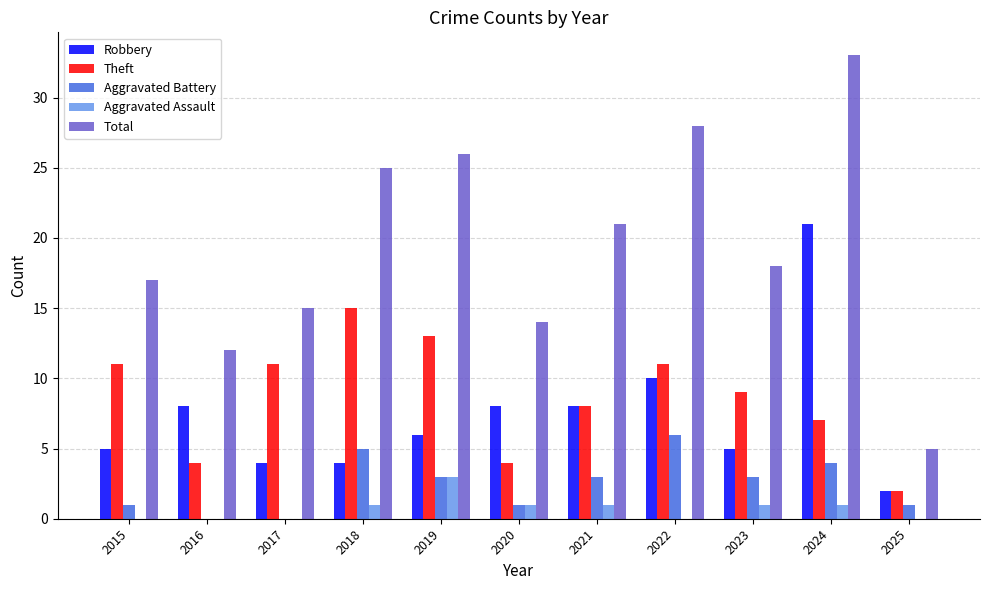

What is the maximum value shown in the chart?

33